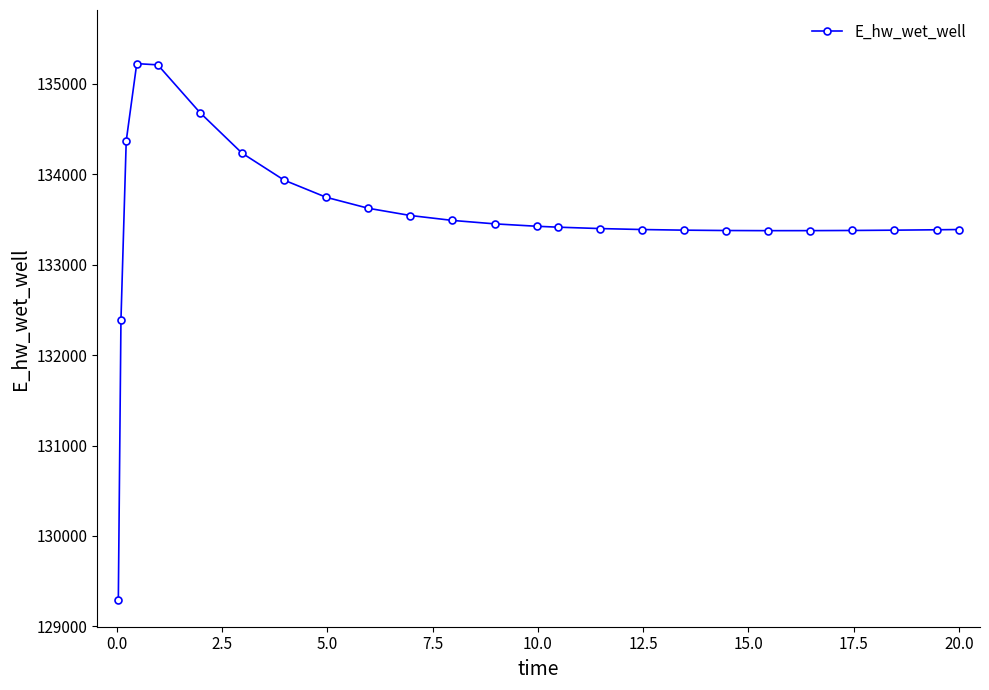

What is the value of the 25th point from the left?

133389.0